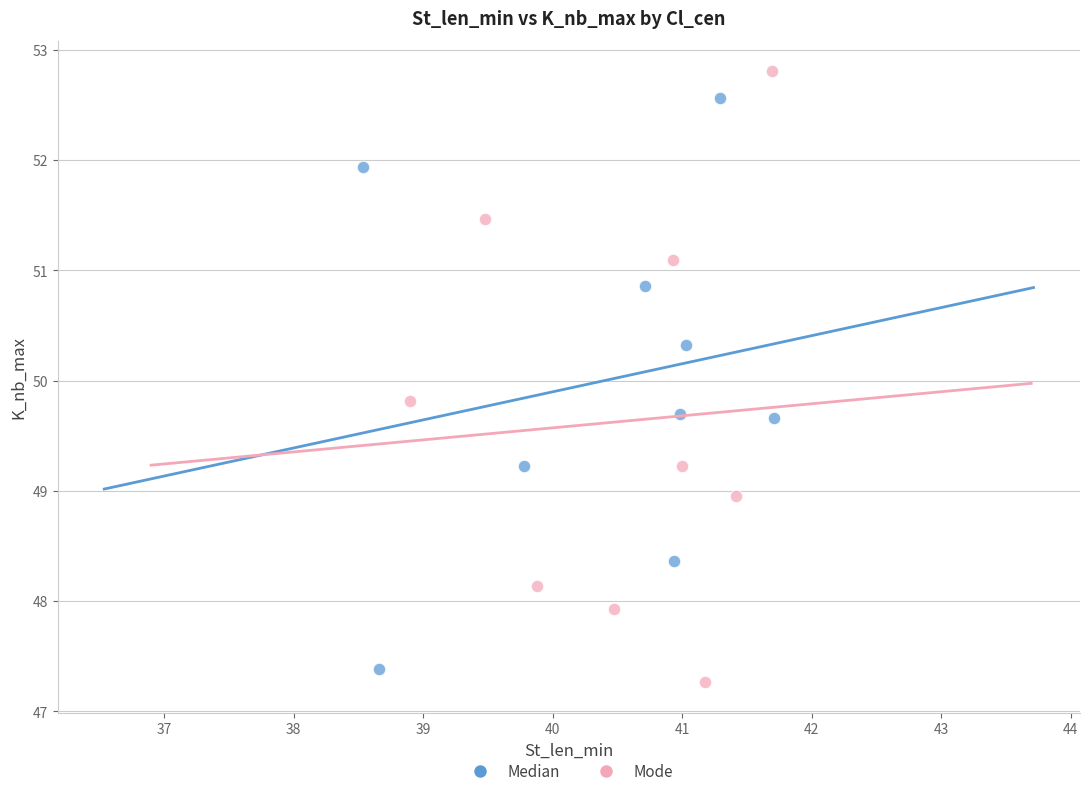

Which series has the widest spread of Y values?

Mode